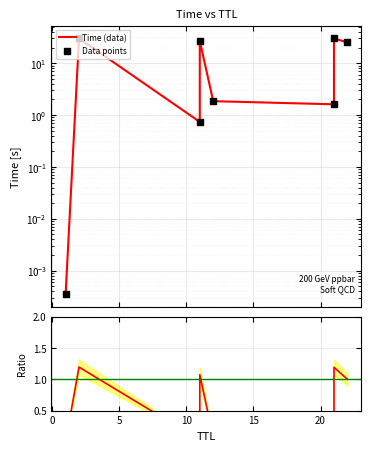

At how many categories does at least one series exceed 13?

4